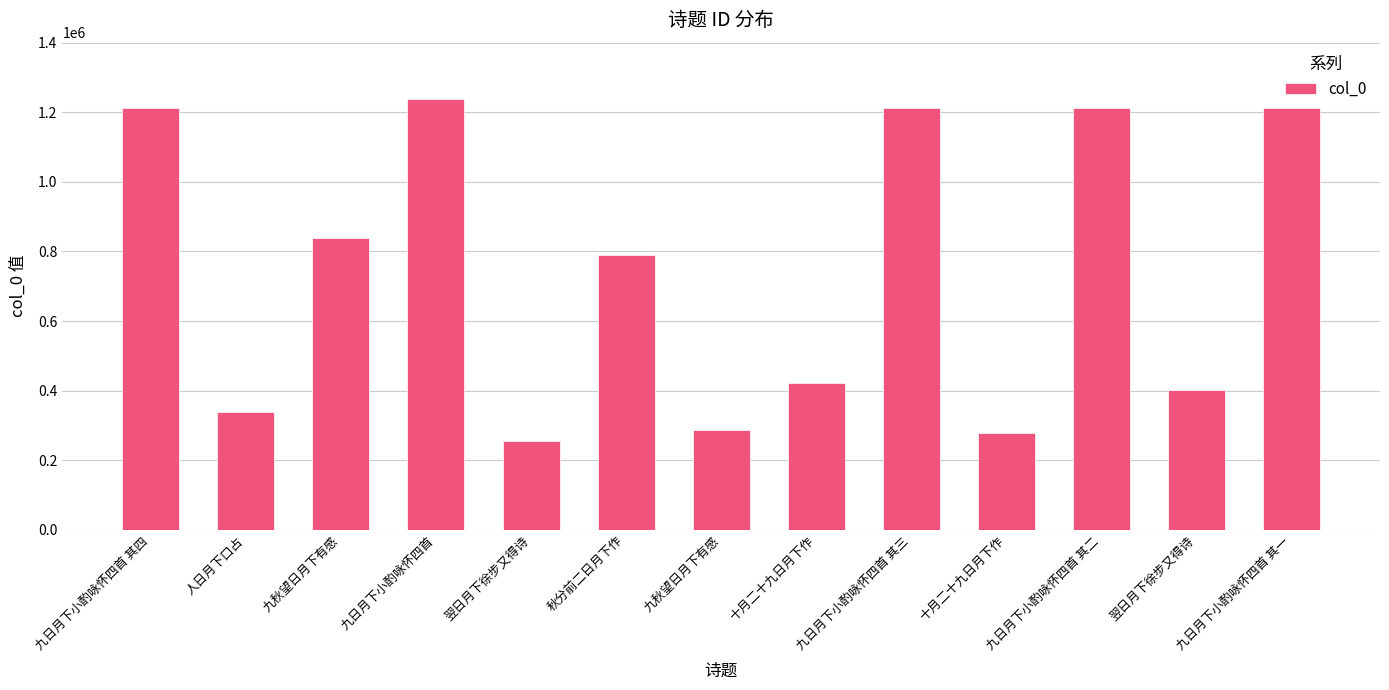

What is the minimum value shown in the chart?

255021